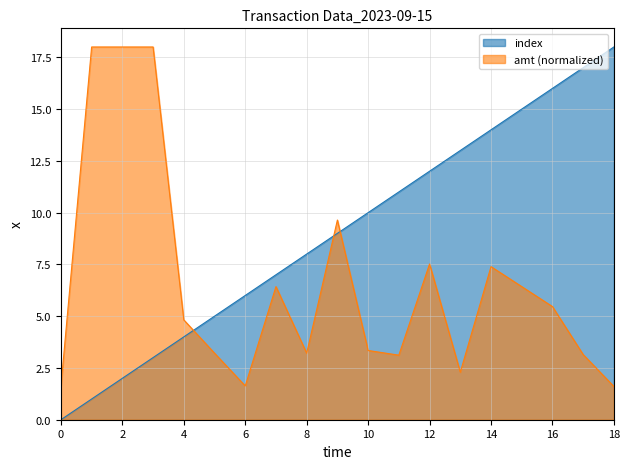

Count the number of categories in the chart.

19